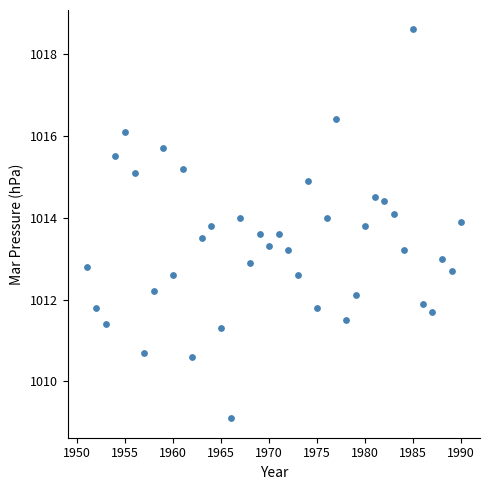

What is the range of Y values (max minus min)?

9.5